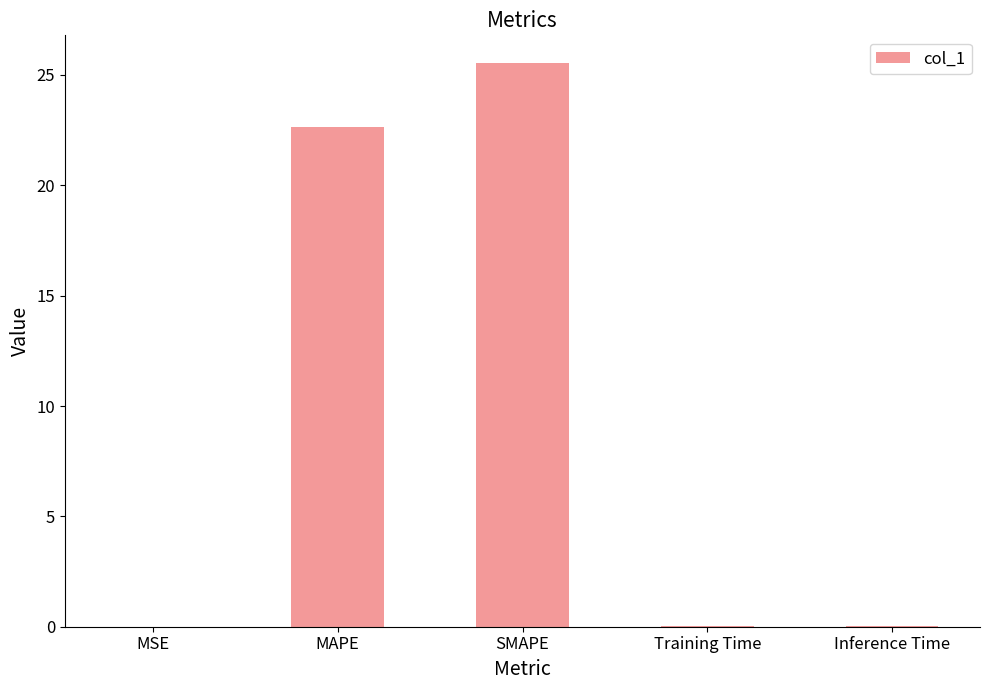

Which has a higher value, MSE or MAPE?

MAPE